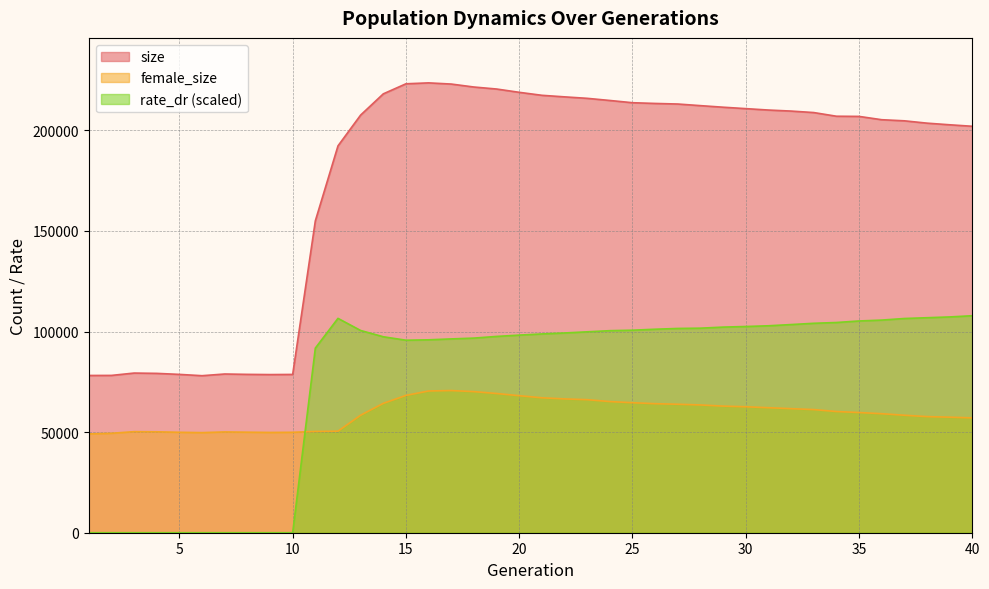

Which series changed the most between 7 and 9?

size